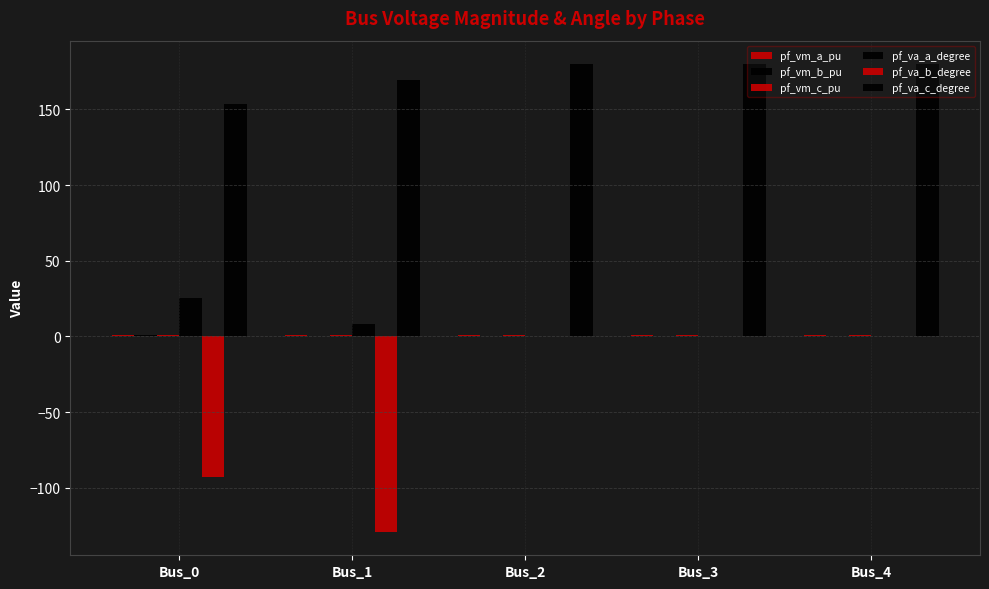

Count the number of data series in this chart.

6